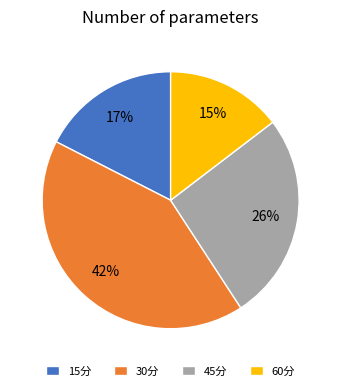

Is there any slice that represents more than half of the pie?

No